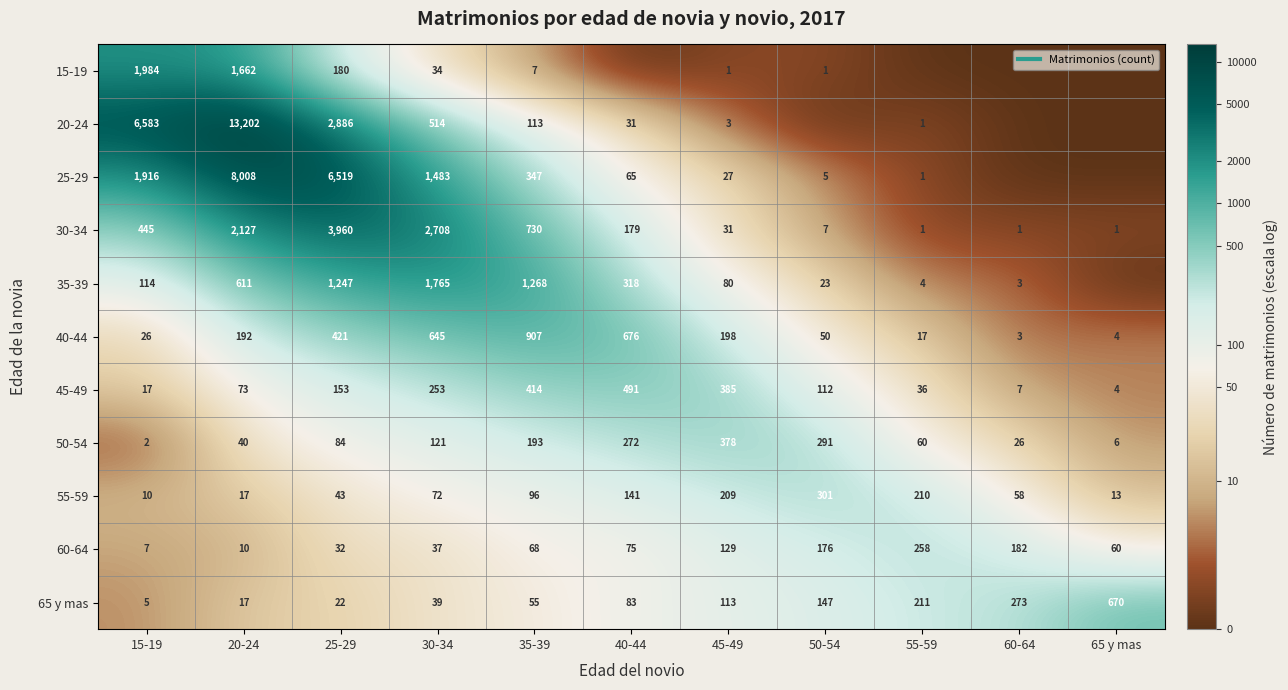

Is it true that 55-59 equals 2.9 at 20-24?

True